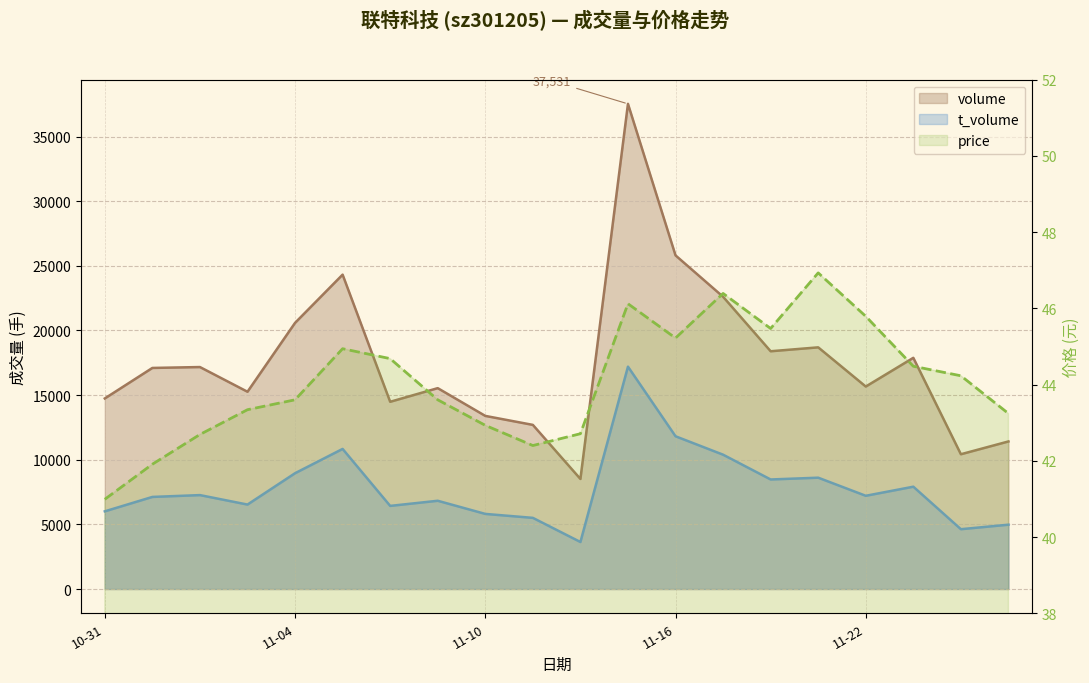

What is the value of the price point at the 8th from the left?

43.6